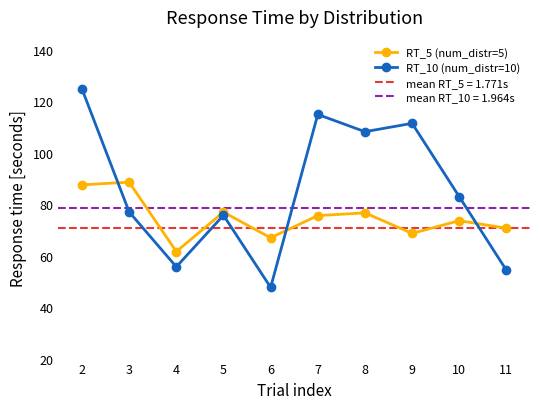

Which category has the highest value in the RT_10 (num_distr=10) series?

2